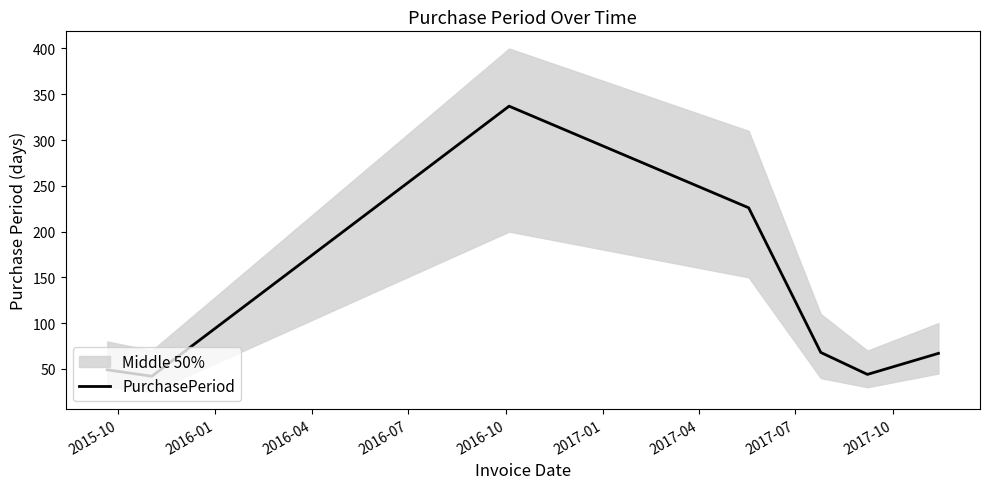

True or false: the data shows 29 at 2017-01.

False